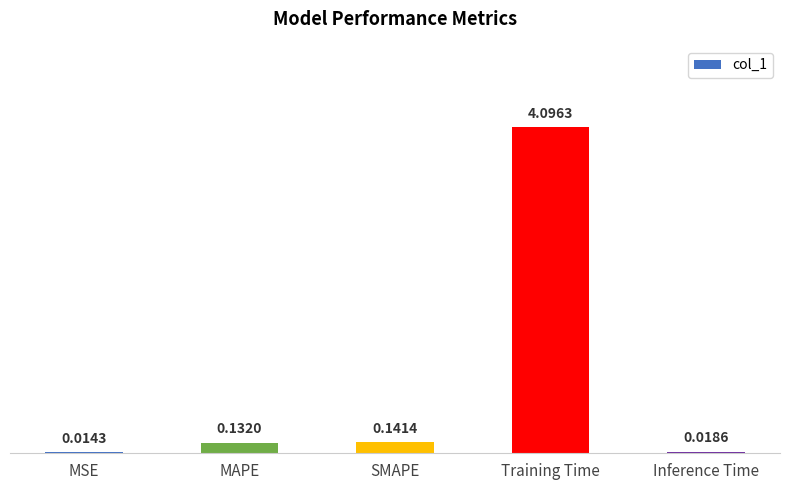

Which category has the highest value across all series?

Training Time